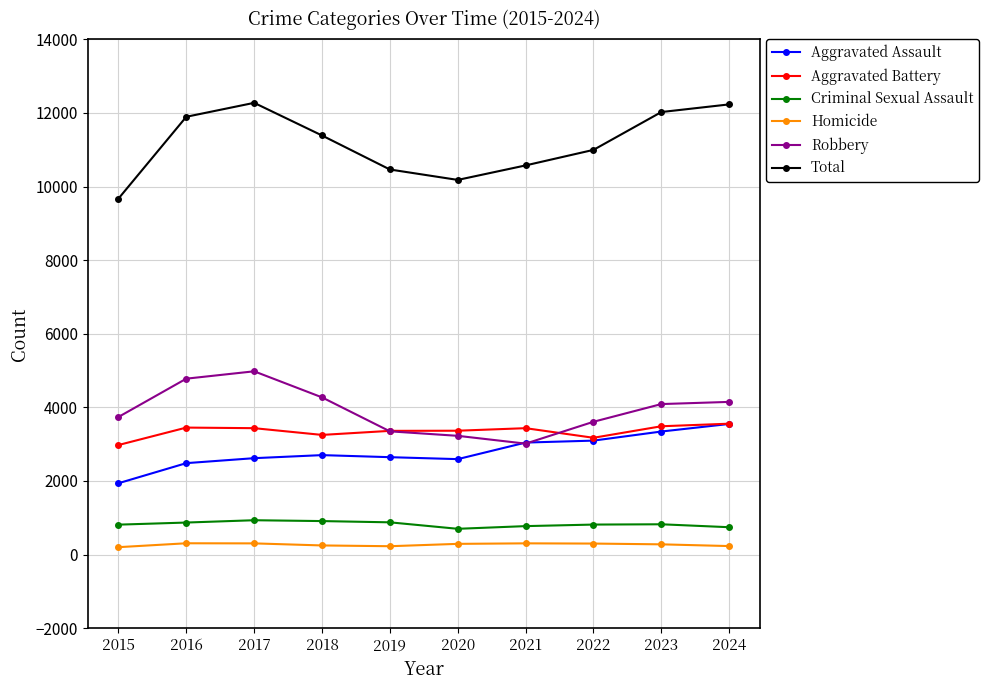

At how many categories does at least one series exceed 2266?

10